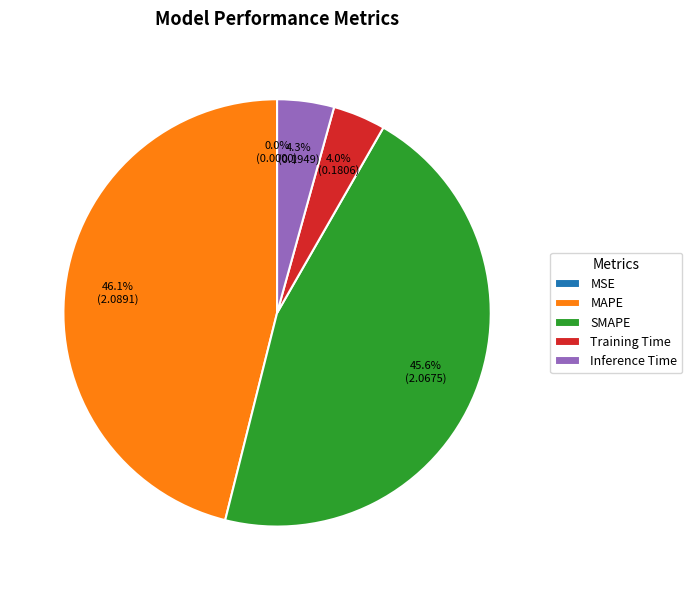

Is it true that SMAPE is 46% of the pie?

True